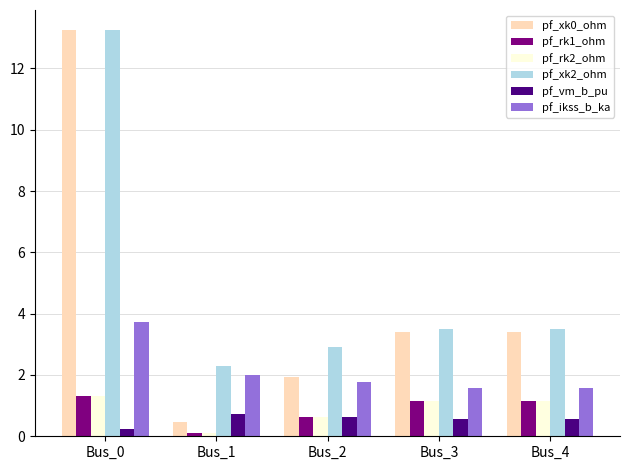

The pf_xk0_ohm series shows 3.4 at Bus_4. True or false?

True